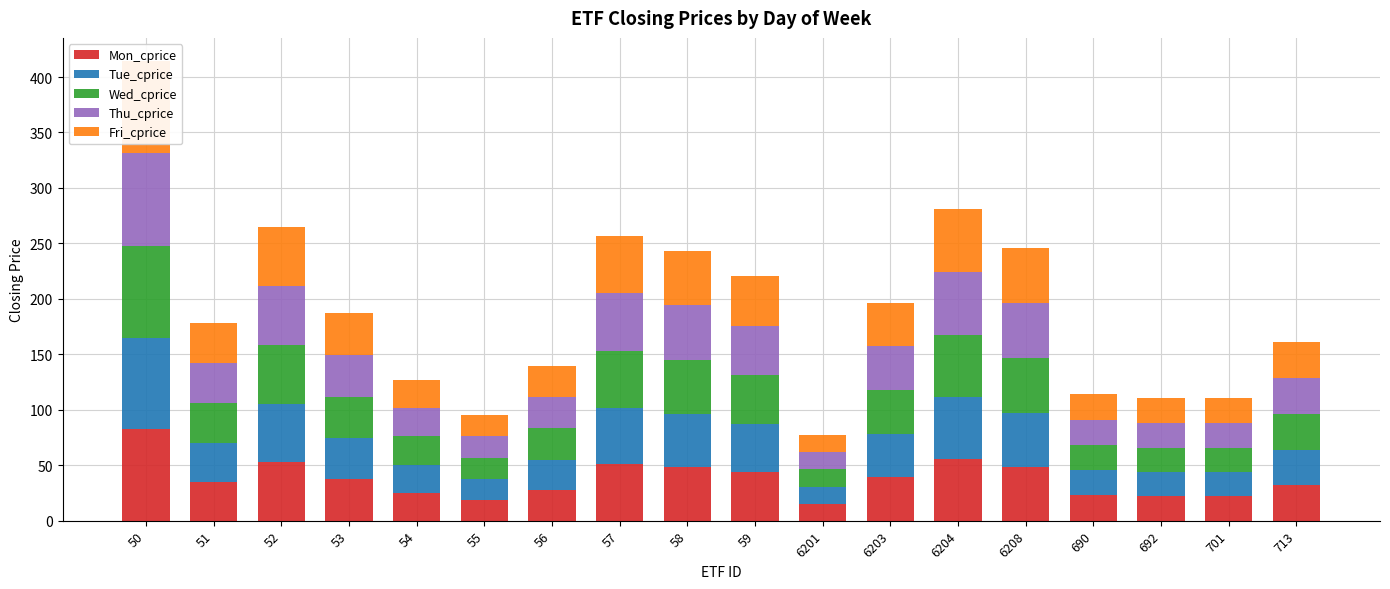

What is the label of the 8th bar from the right?

6201